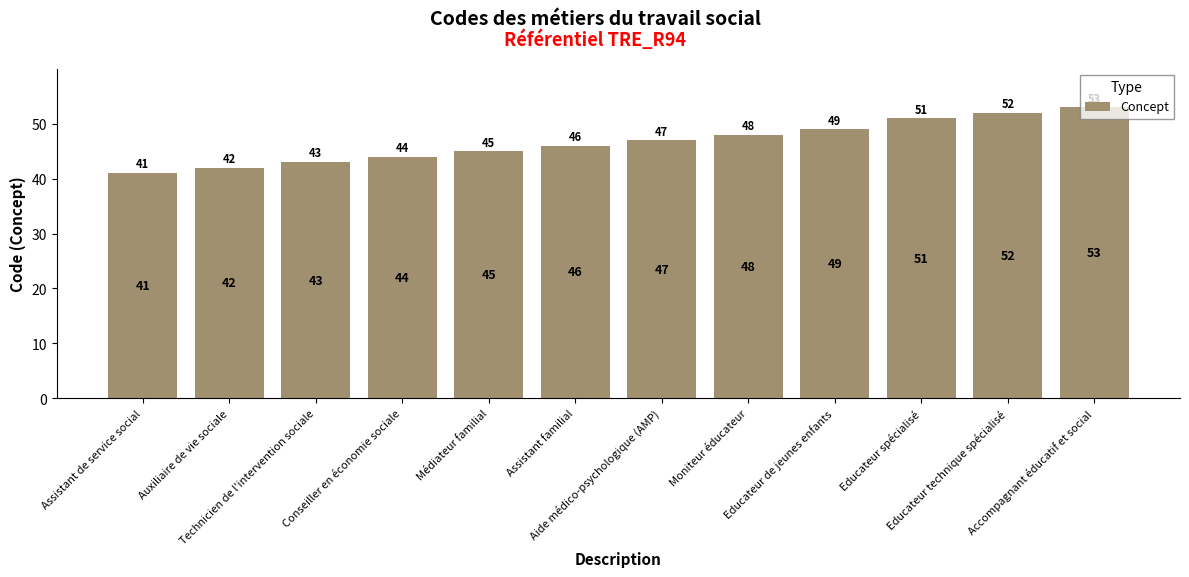

Approximately how many times larger is the value at Conseiller en économie sociale compared to Assistant de service social?

1.1